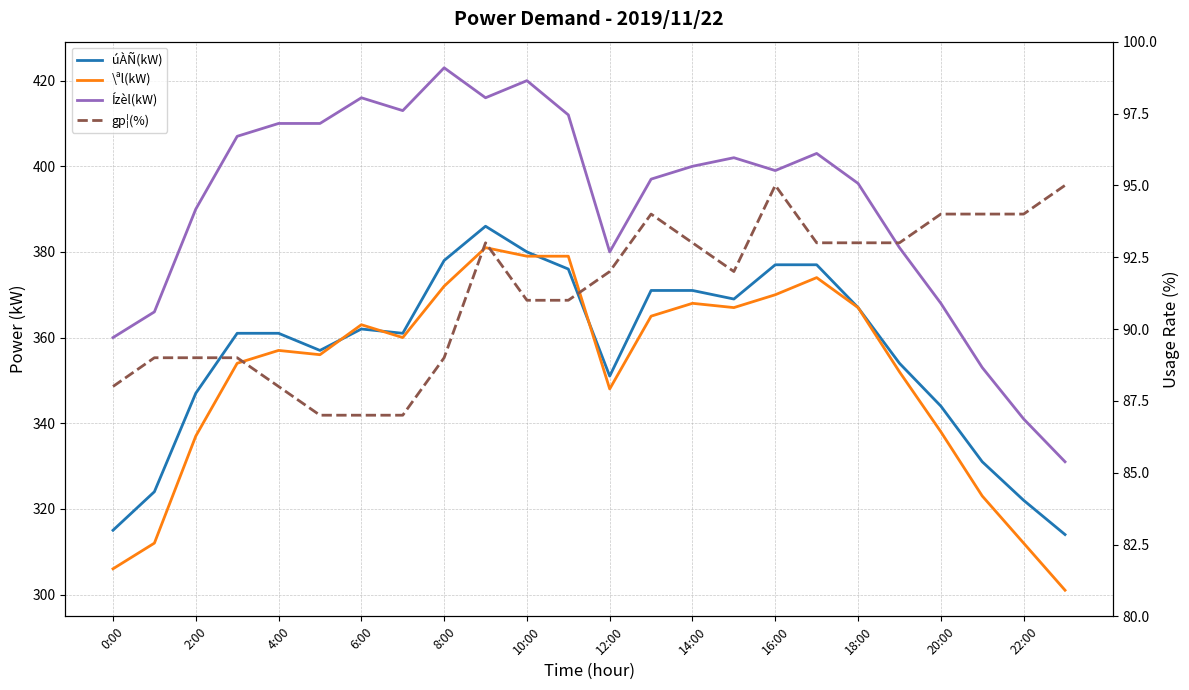

How many gp¦(%) values are between 89 and 94?

17